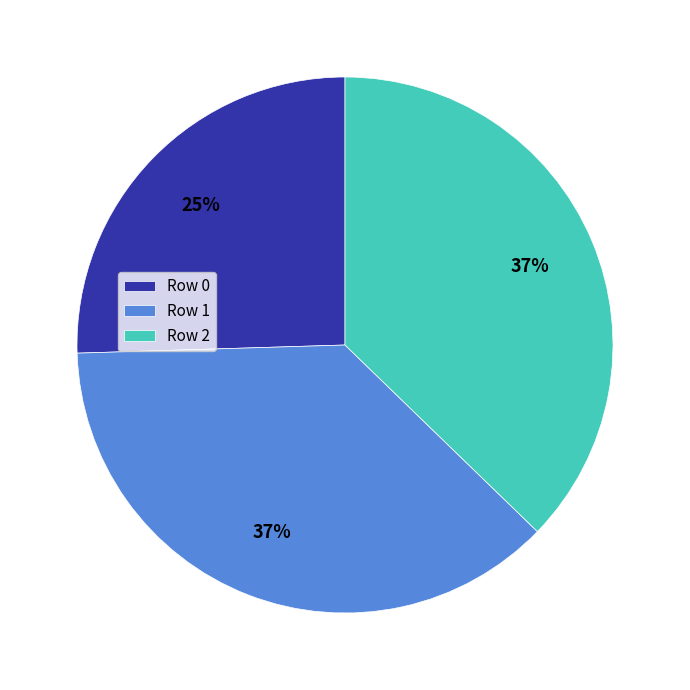

Which category has the smallest portion of the pie?

Row 0